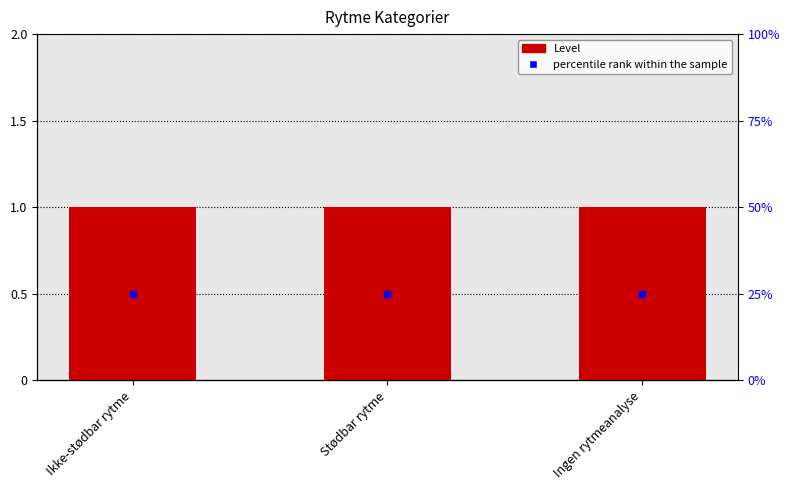

Which series reaches the maximum Y coordinate?

percentile rank within the sample